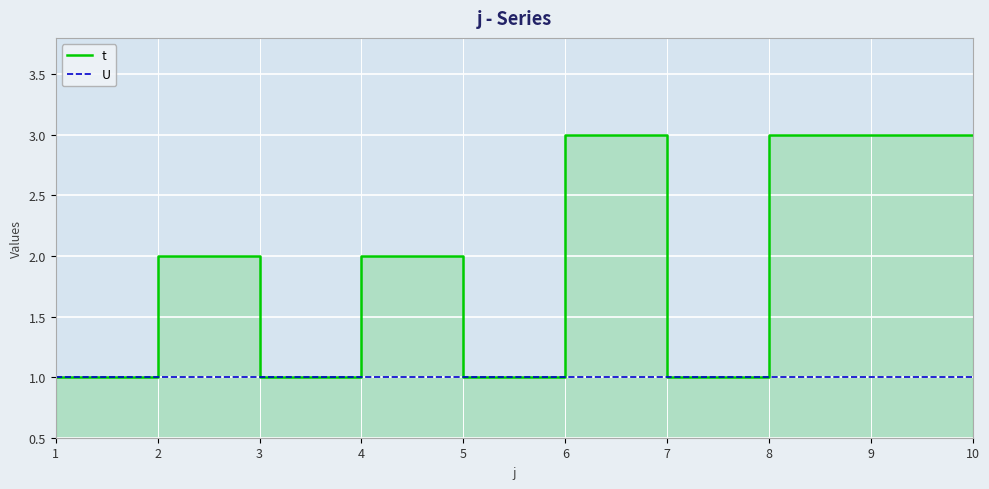

List the labels in order of t value, smallest first.

1, 3, 5, 7, 2, 4, 6, 8, 9, 10